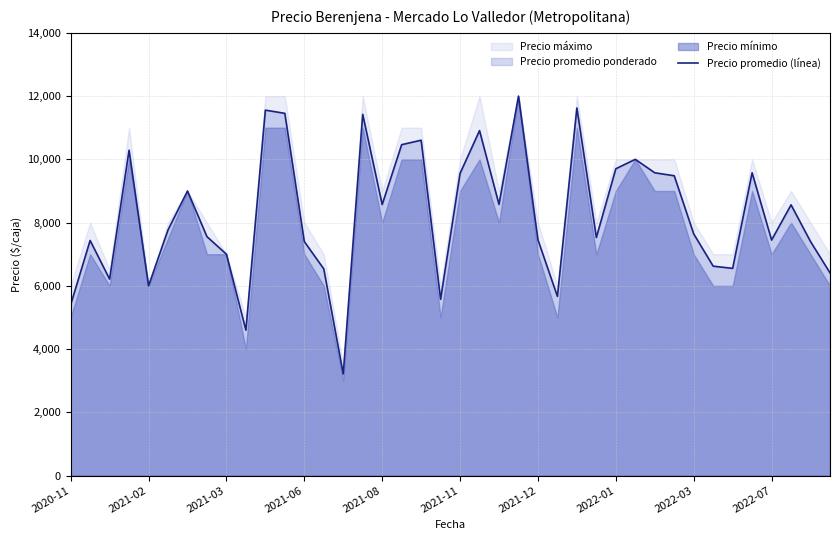

What is the lowest value of the Precio promedio (línea) series?

3212